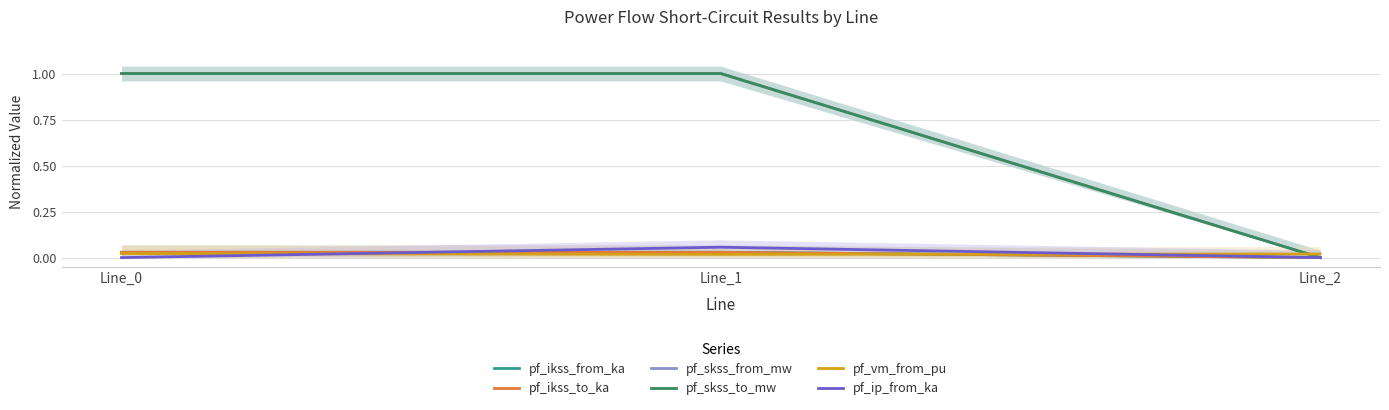

Which series changed the most between Line_0 and Line_1?

pf_ip_from_ka